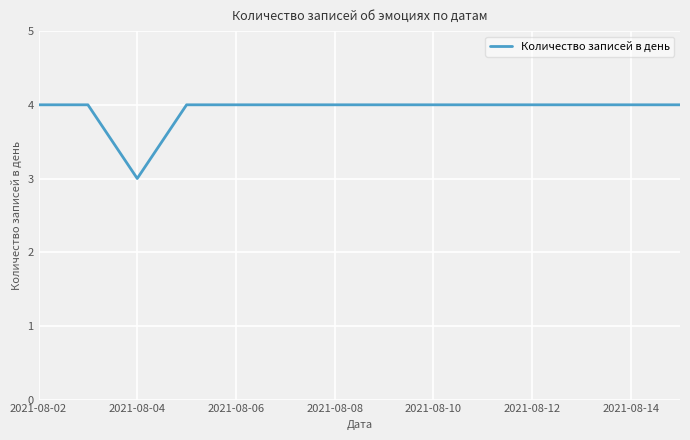

Is this an area chart (filled region under the line)?

No